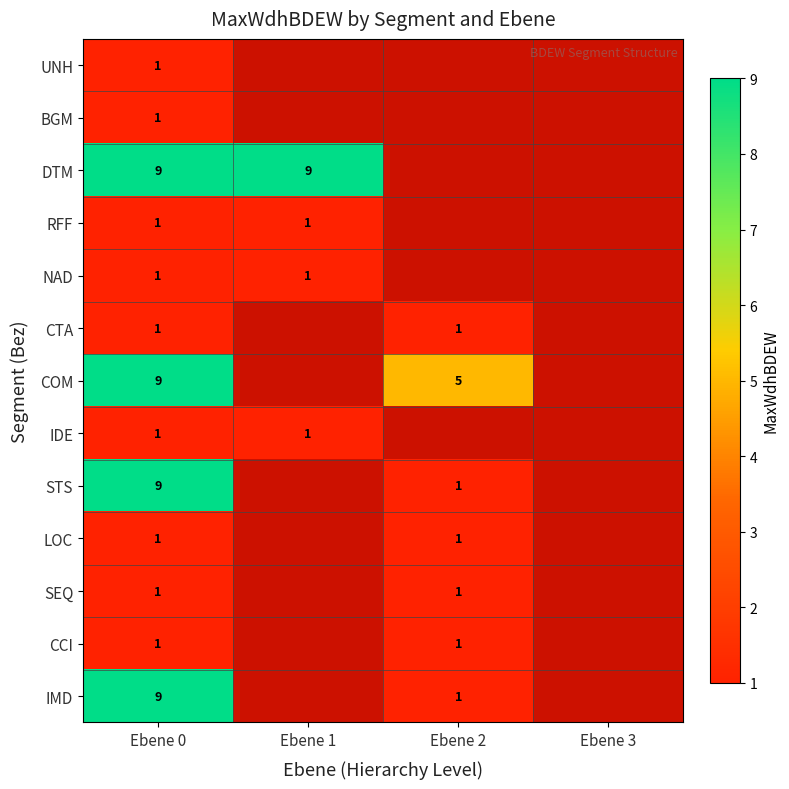

The value of BGM at Ebene 0 is 1. True or false?

True